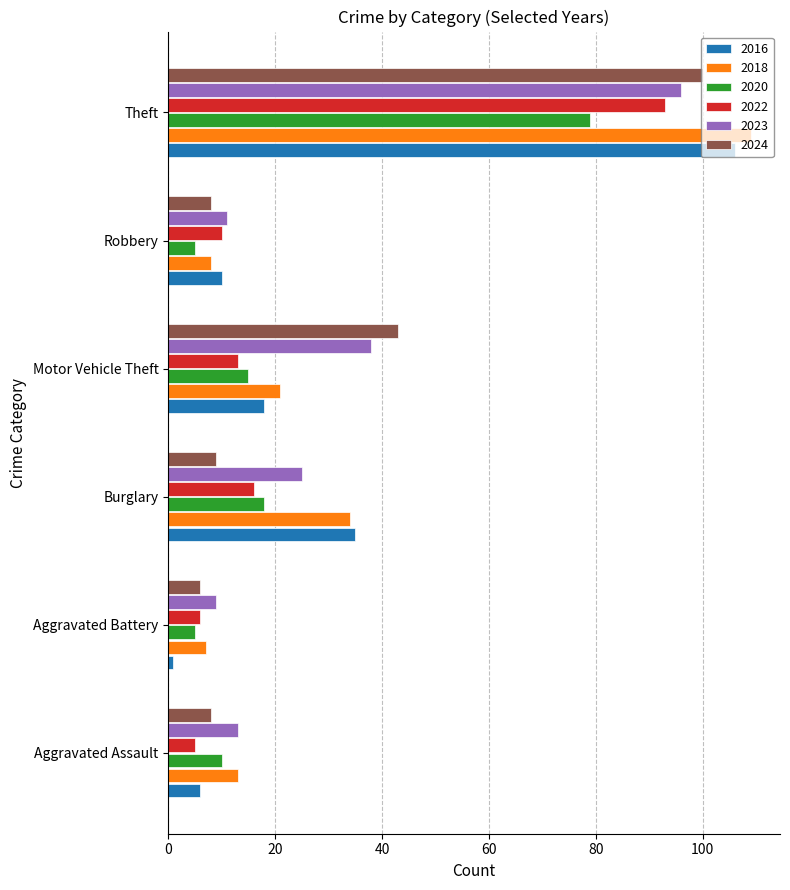

Between Aggravated Assault and Aggravated Battery, which series saw the biggest shift?

2018